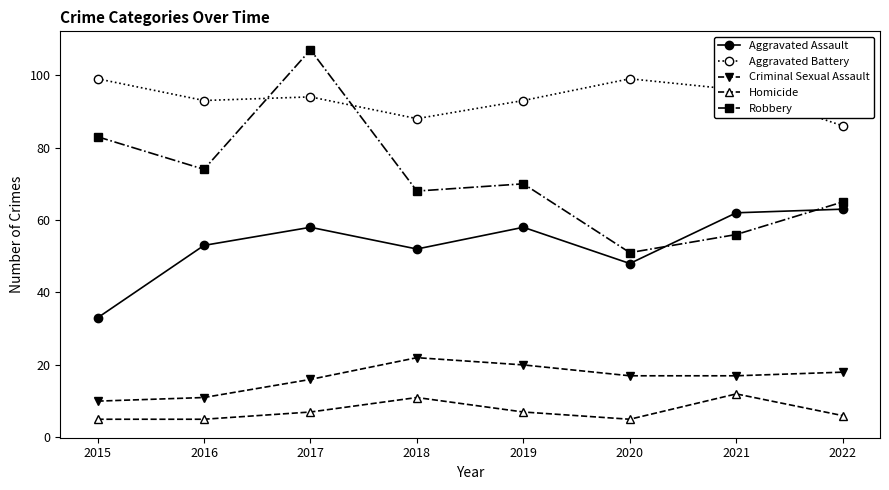

What is the highest value of the Criminal Sexual Assault series?

22